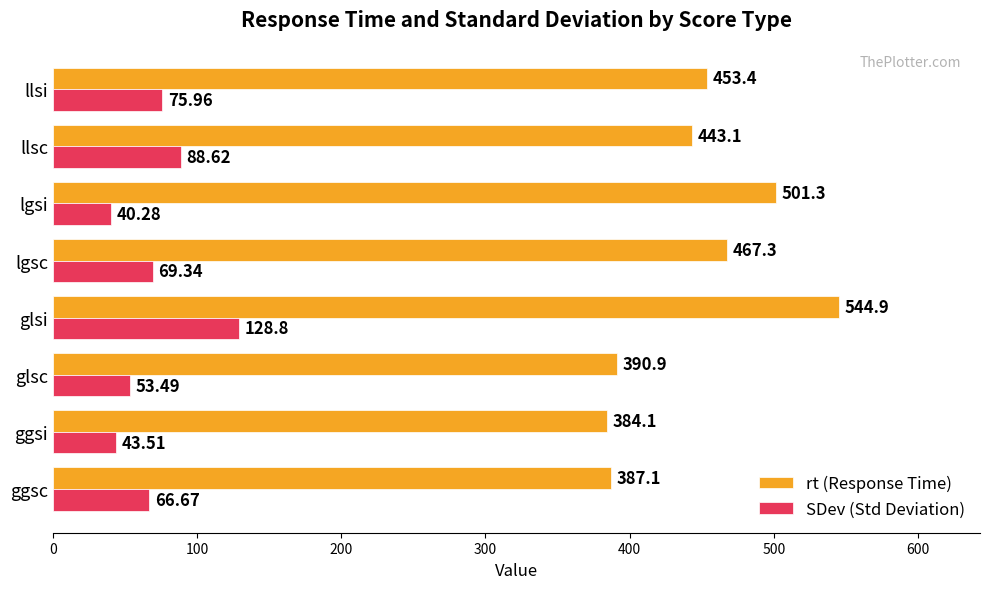

At which category is the sum across all series the highest?

glsi